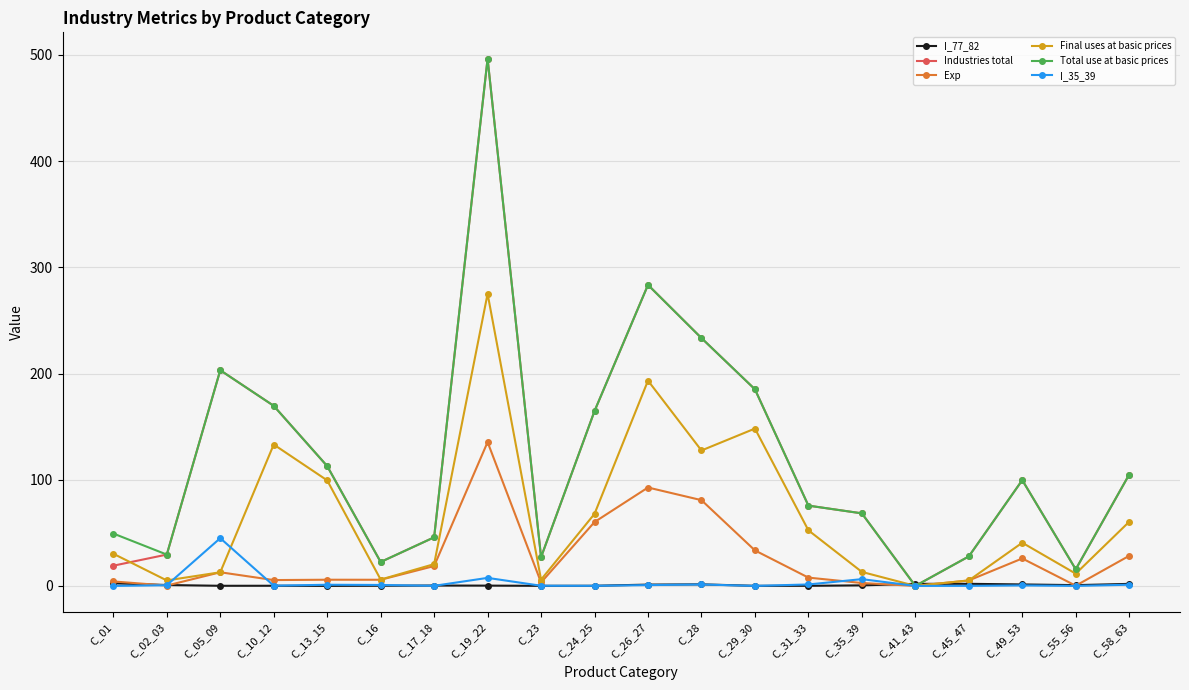

At which category is the sum across all series the highest?

C_19_22